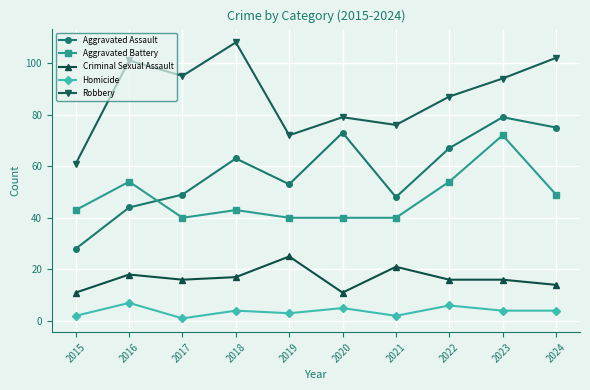

At 2021, list the series in order from largest to smallest.

Robbery, Aggravated Assault, Aggravated Battery, Criminal Sexual Assault, Homicide